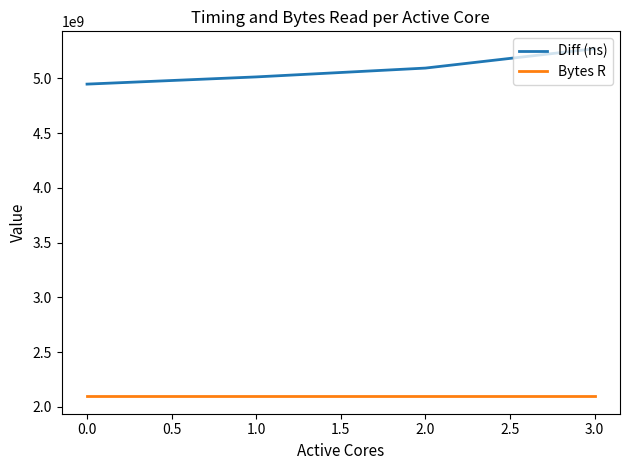

Which series has the largest total across all categories?

Diff (ns)